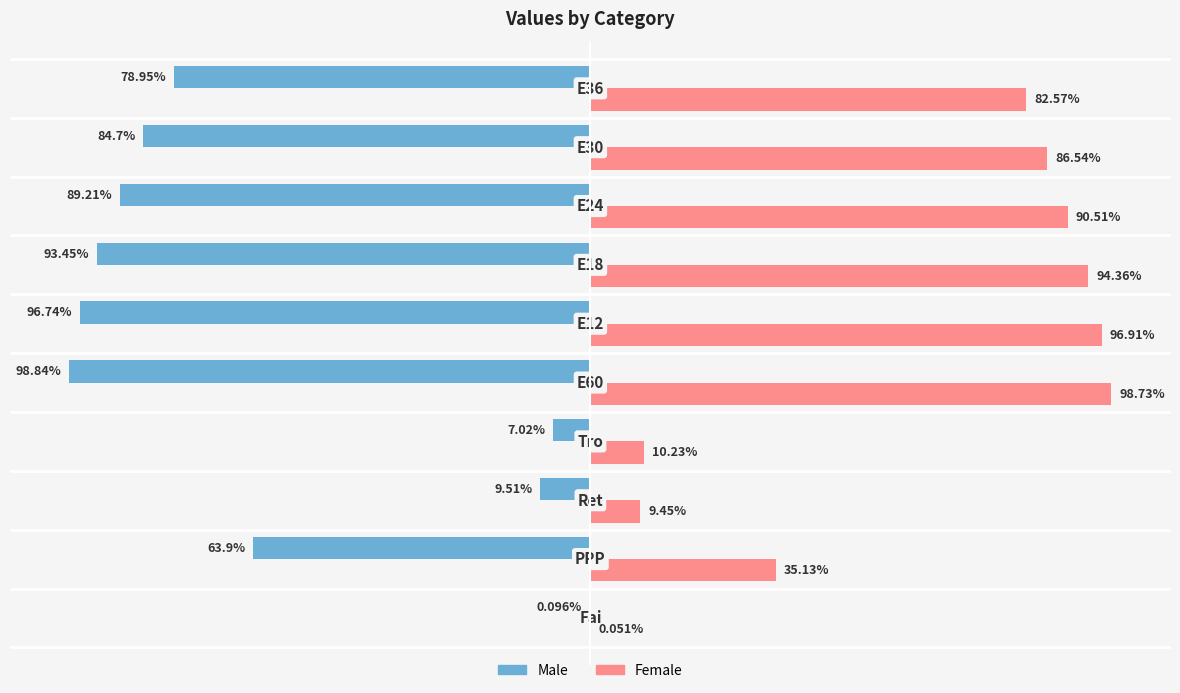

Which series has the largest total across all categories?

Female